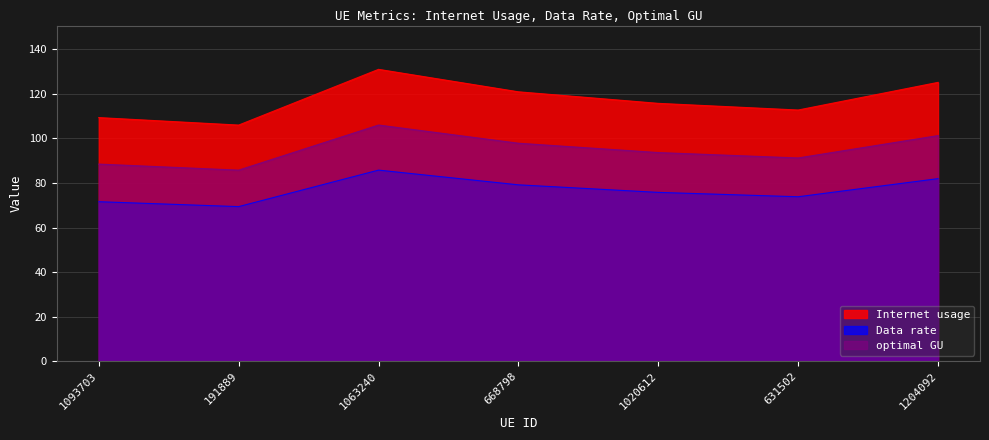

What is the sum of all optimal GU values?

664.1